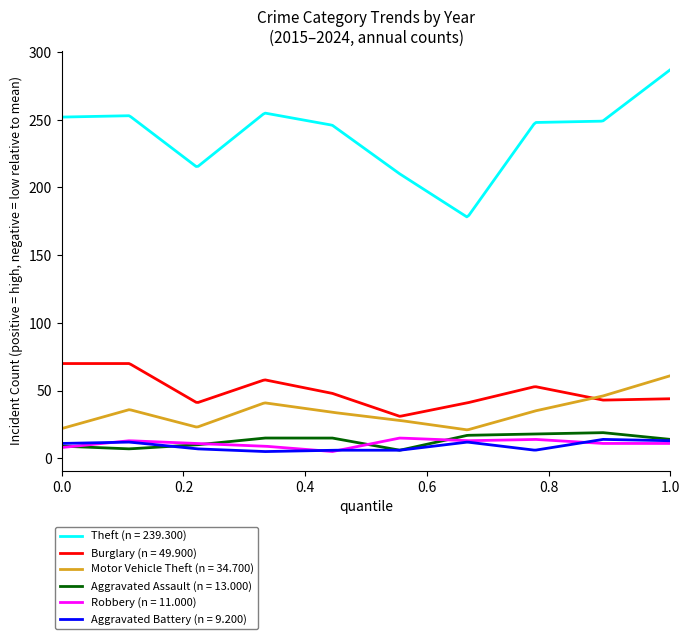

How many lines are shown in the chart?

6